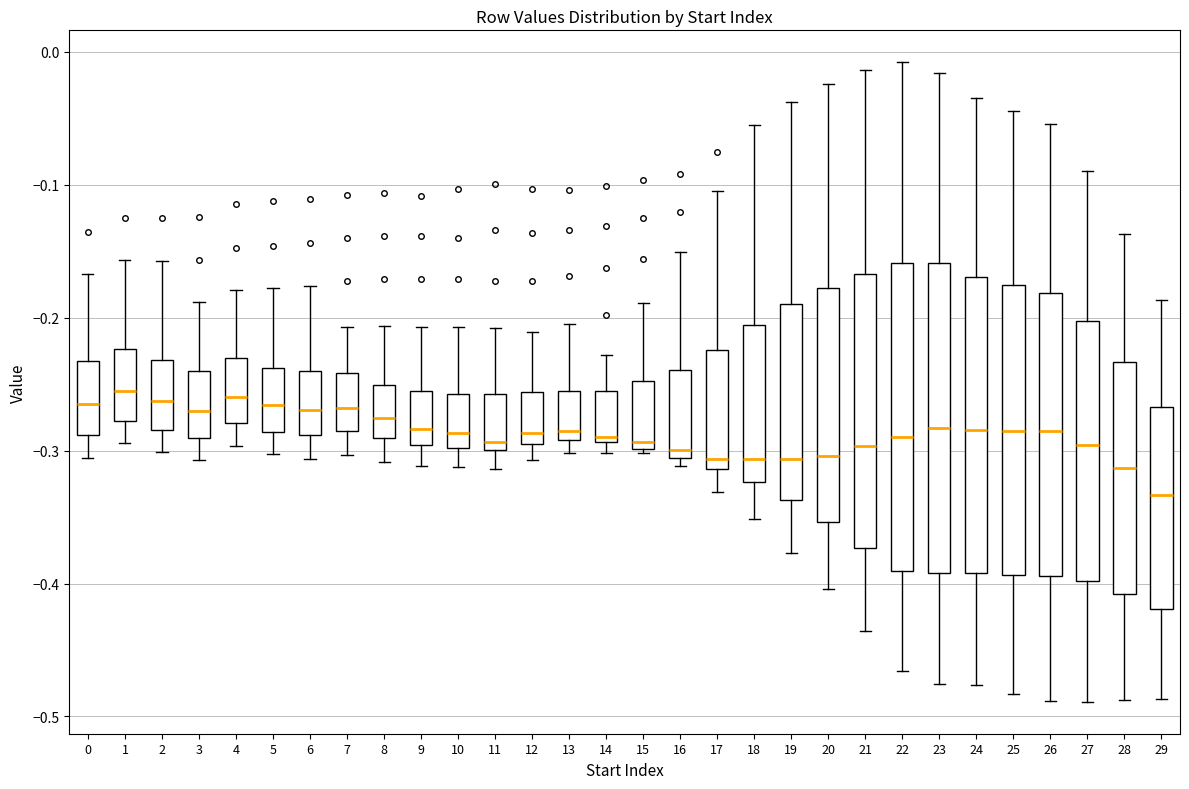

Reading left to right, read every box against the y-axis: the position of its median line, the range the box covers, and the ends of its whiskers. The values are not printed on the chart, so give them approximately, as read against the axis.

0: median -0.26, box -0.29 to -0.23, whiskers -0.31 to -0.17
1: median -0.25, box -0.28 to -0.22, whiskers -0.29 to -0.16
2: median -0.26, box -0.28 to -0.23, whiskers -0.30 to -0.16
3: median -0.27, box -0.29 to -0.24, whiskers -0.31 to -0.19
4: median -0.26, box -0.28 to -0.23, whiskers -0.30 to -0.18
5: median -0.27, box -0.29 to -0.24, whiskers -0.30 to -0.18
6: median -0.27, box -0.29 to -0.24, whiskers -0.31 to -0.18
7: median -0.27, box -0.29 to -0.24, whiskers -0.30 to -0.21
8: median -0.28, box -0.29 to -0.25, whiskers -0.31 to -0.21
9: median -0.28, box -0.30 to -0.26, whiskers -0.31 to -0.21
10: median -0.29, box -0.30 to -0.26, whiskers -0.31 to -0.21
11: median -0.29, box -0.30 to -0.26, whiskers -0.31 to -0.21
12: median -0.29, box -0.30 to -0.26, whiskers -0.31 to -0.21
13: median -0.28, box -0.29 to -0.26, whiskers -0.30 to -0.20
14: median -0.29 (just above the box's lower edge), box -0.29 to -0.26, whiskers -0.30 to -0.23
15: median -0.29, box -0.30 to -0.25, whiskers -0.30 (just below the box's lower edge) to -0.19
16: median -0.30, box -0.31 to -0.24, whiskers -0.31 (just below the box's lower edge) to -0.15
17: median -0.31 (just above the box's lower edge), box -0.31 to -0.22, whiskers -0.33 to -0.10
18: median -0.31, box -0.32 to -0.21, whiskers -0.35 to -0.06
19: median -0.31, box -0.34 to -0.19, whiskers -0.38 to -0.04
20: median -0.30, box -0.35 to -0.18, whiskers -0.40 to -0.02
21: median -0.30, box -0.37 to -0.17, whiskers -0.44 to -0.01
22: median -0.29, box -0.39 to -0.16, whiskers -0.47 to -0.01
23: median -0.28, box -0.39 to -0.16, whiskers -0.48 to -0.02
24: median -0.28, box -0.39 to -0.17, whiskers -0.48 to -0.04
25: median -0.29, box -0.39 to -0.18, whiskers -0.48 to -0.04
26: median -0.29, box -0.39 to -0.18, whiskers -0.49 to -0.05
27: median -0.30, box -0.40 to -0.20, whiskers -0.49 to -0.09
28: median -0.31, box -0.41 to -0.23, whiskers -0.49 to -0.14
29: median -0.33, box -0.42 to -0.27, whiskers -0.49 to -0.19